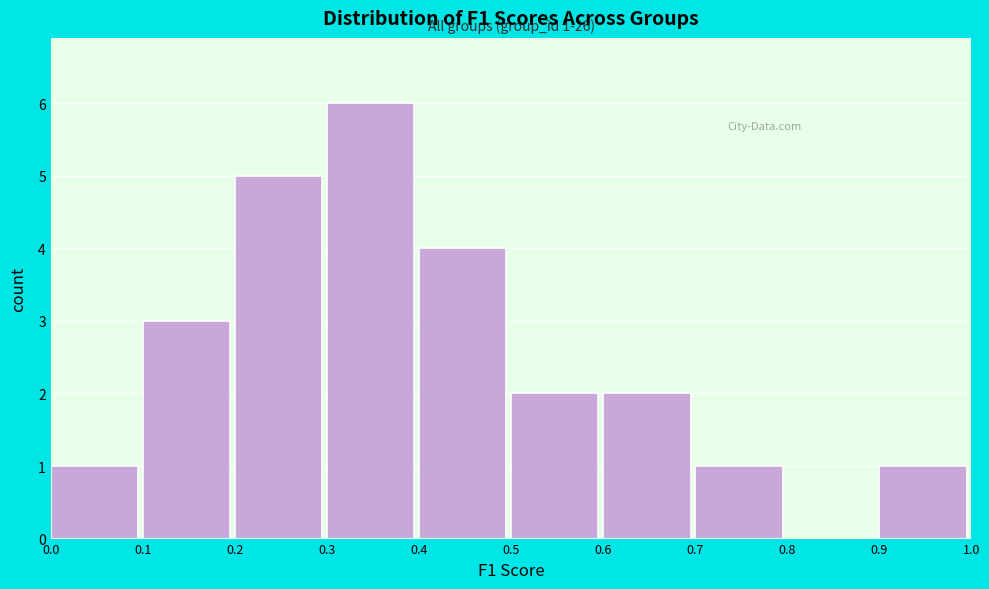

Over which range of the x-axis is the bar tallest?

0.3 to 0.4